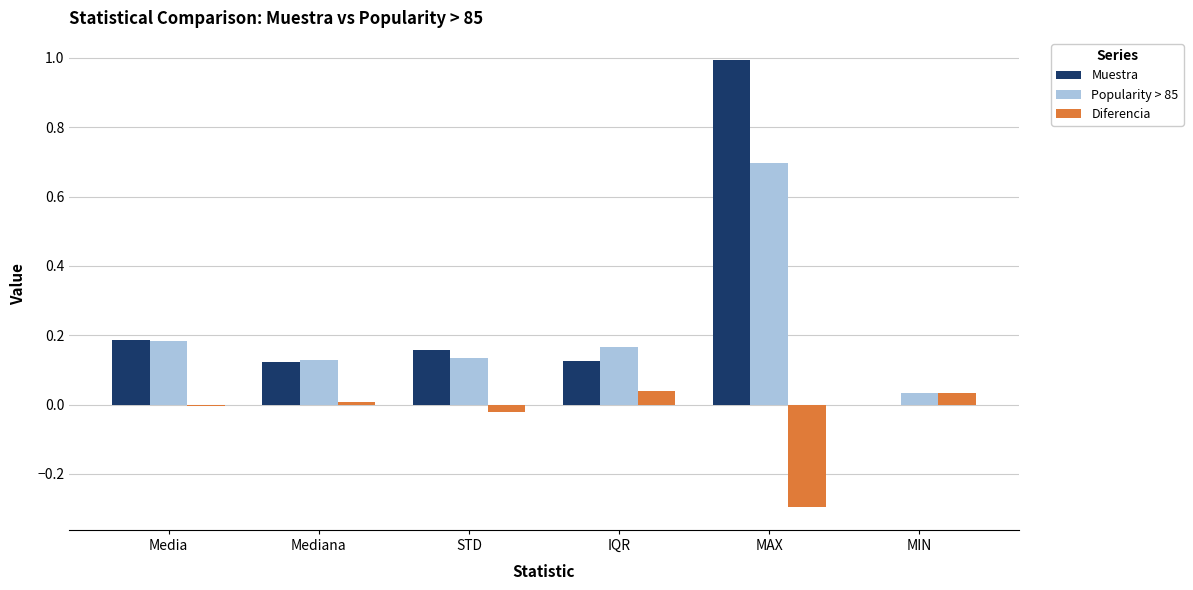

At which category is the sum across all series the highest?

MAX